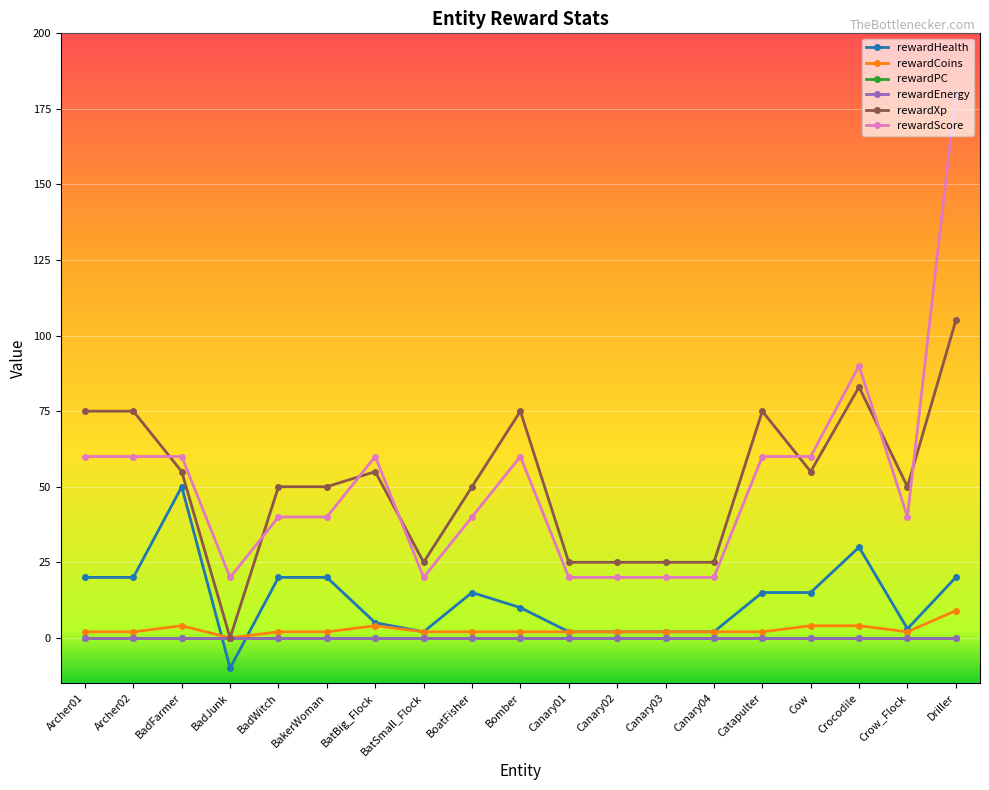

At which category is the sum across all series the highest?

Driller